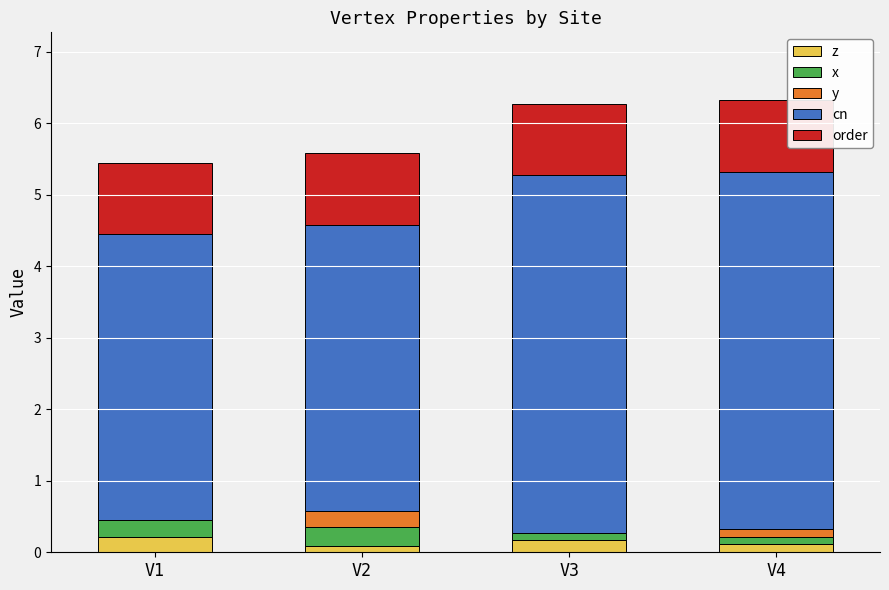

The z series shows 0.1 at V2. True or false?

True